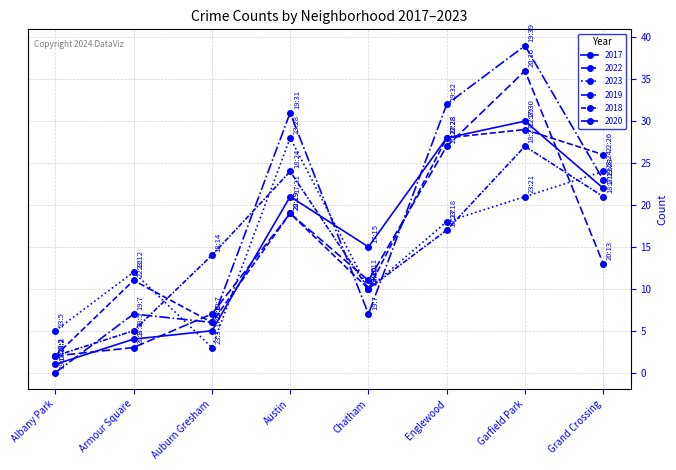

How many lines are shown in the chart?

6